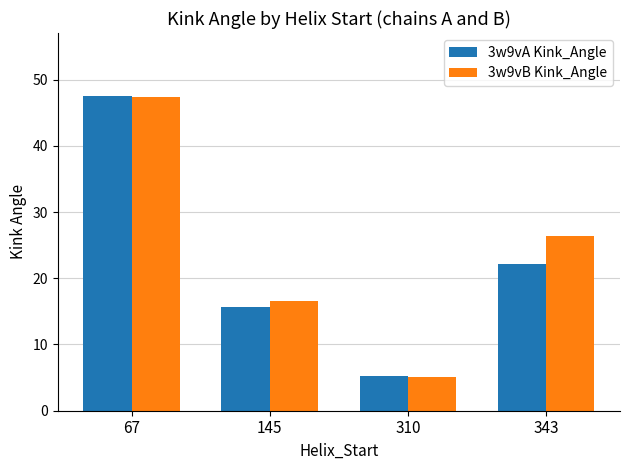

Rank the categories by 3w9vB Kink_Angle value from lowest to highest.

310, 145, 343, 67